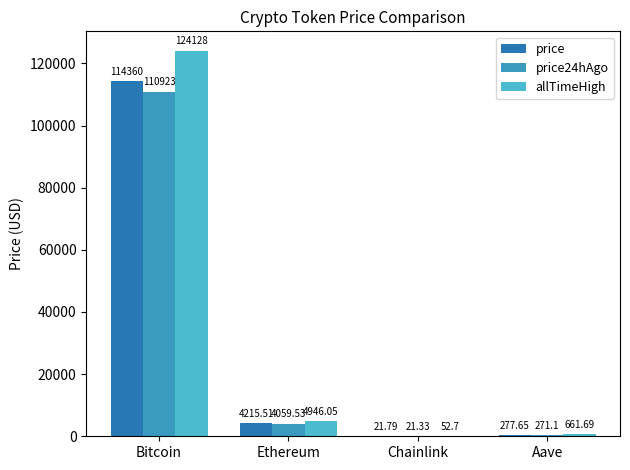

At which category is the sum across all series the highest?

Bitcoin